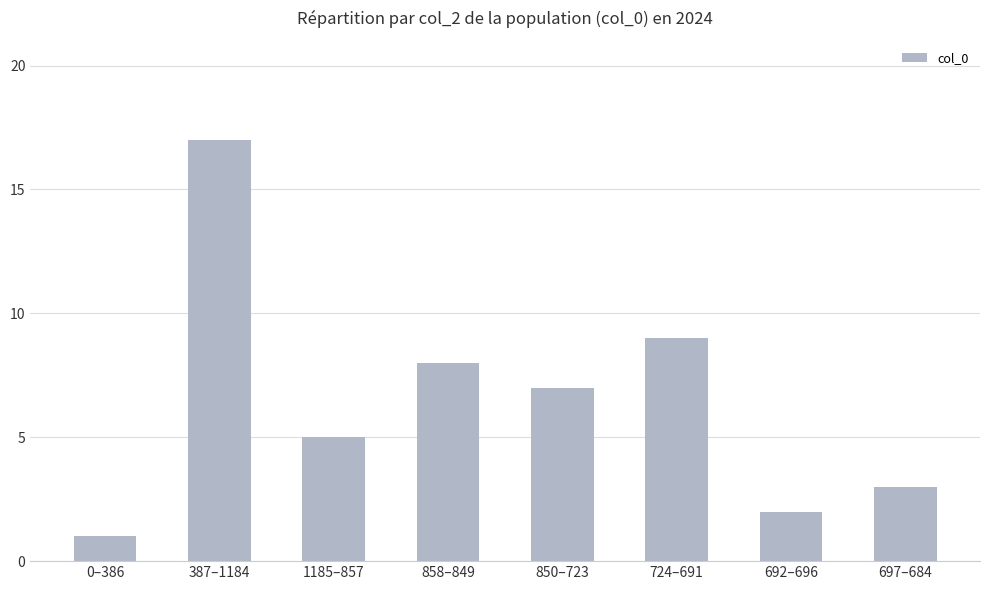

Approximately how many times larger is the value at 0–386 compared to 858–849?

0.1